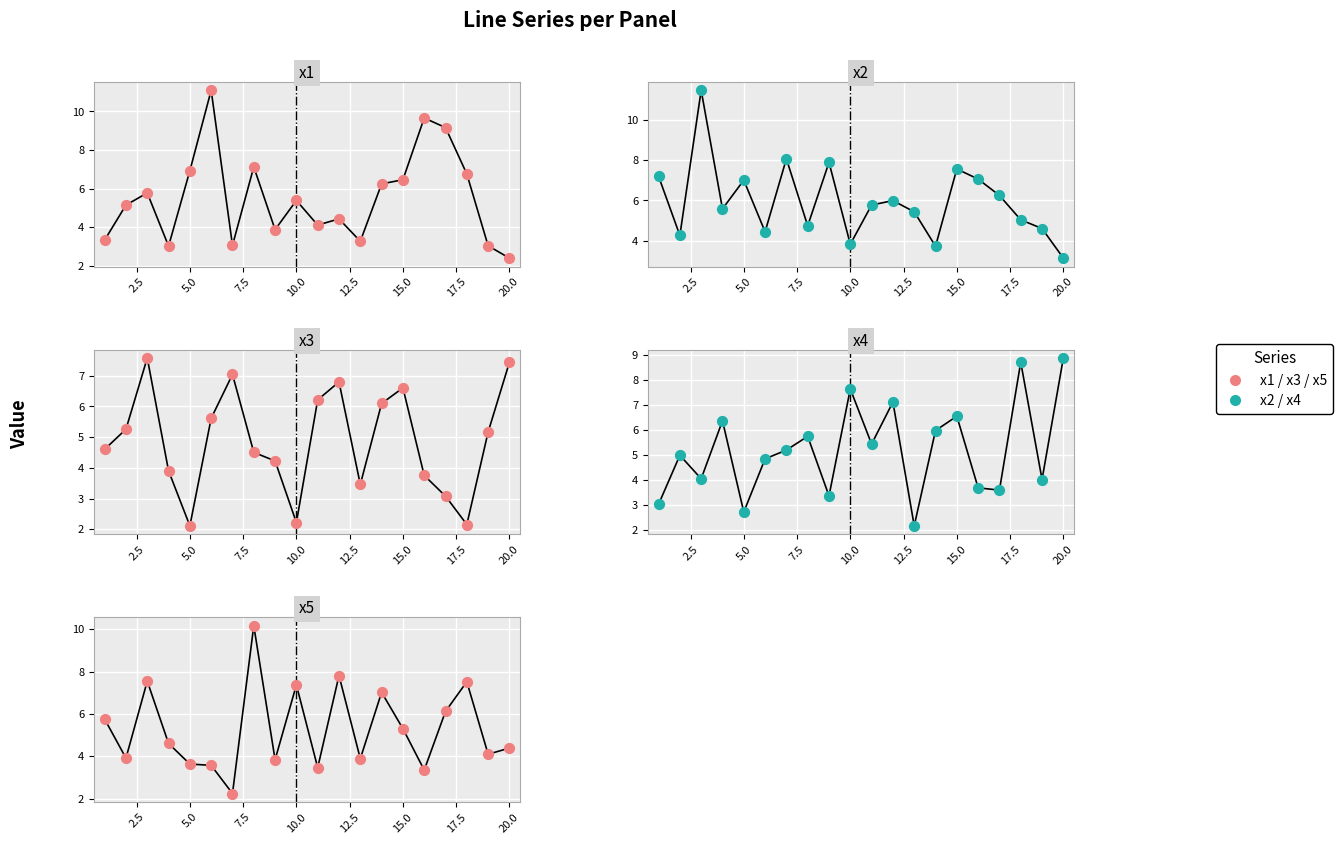

Which series has the largest total across all categories?

x2